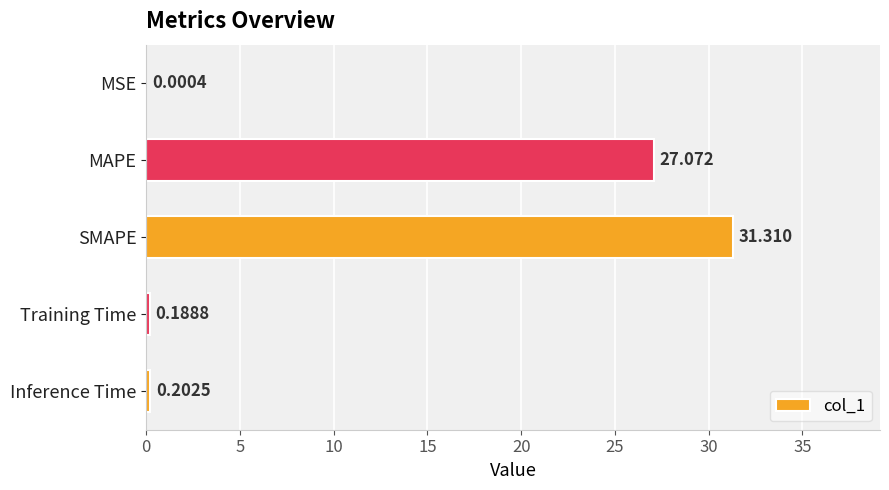

Which has a higher value, Inference Time or MSE?

Inference Time